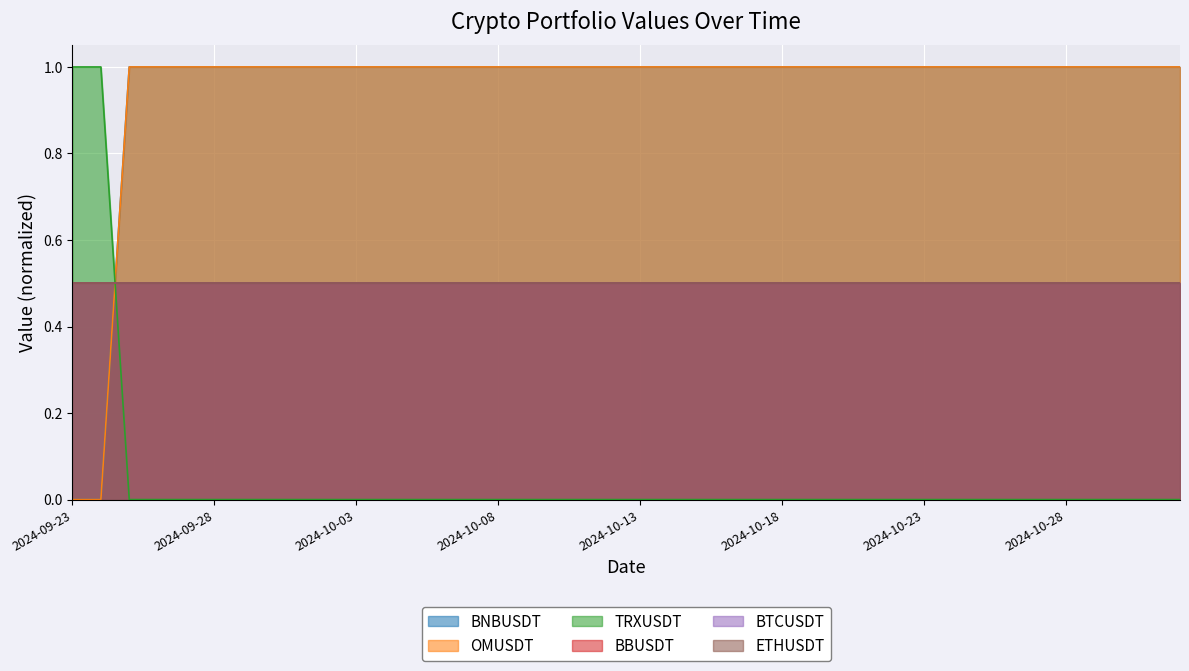

True or false: TRXUSDT and OMUSDT cross at least once.

False